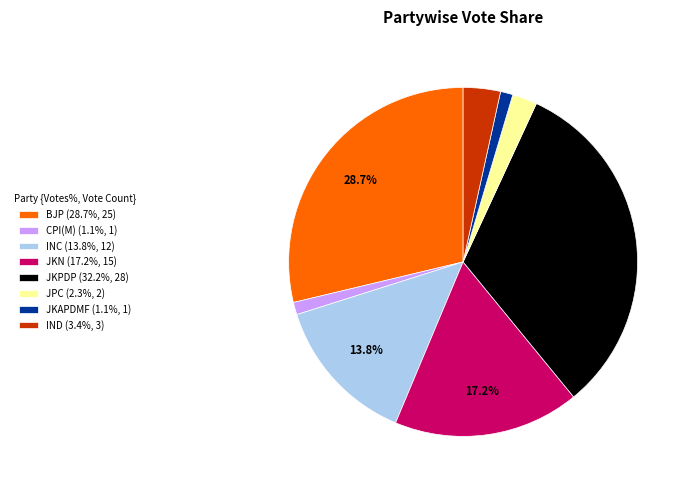

What is the ratio of the value at INC (13.8%, 12) to the value at JKN (17.2%, 15)?

0.8